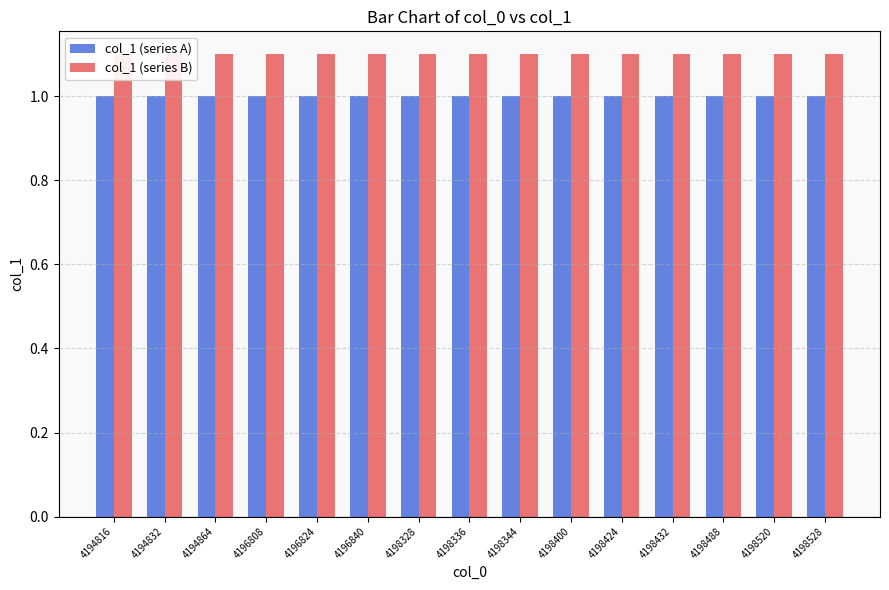

Rank the categories by col_1 (series B) value from lowest to highest.

4194816, 4194832, 4194864, 4196808, 4196824, 4196840, 4198328, 4198336, 4198344, 4198400, 4198424, 4198432, 4198488, 4198520, 4198528